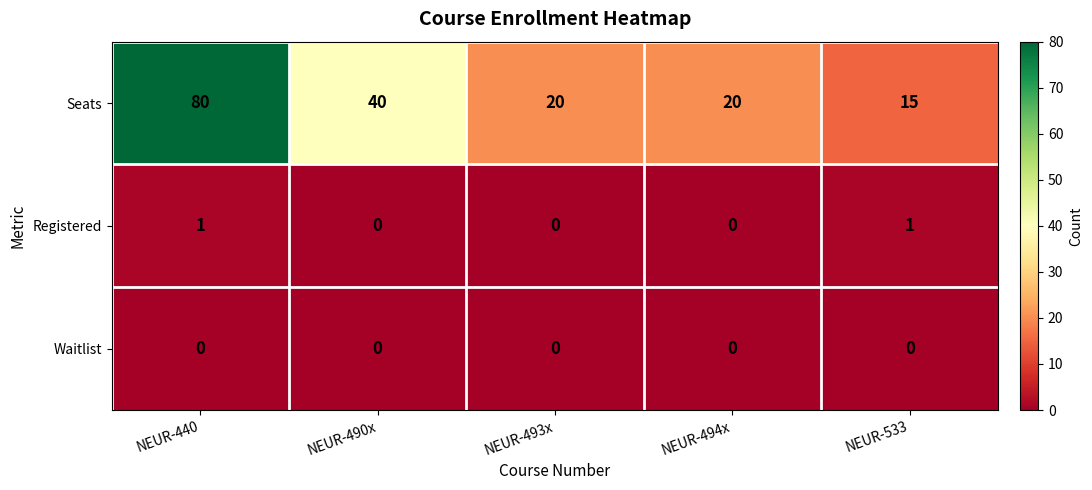

Reading left to right, list all the values displayed in this chart.

Seats: 80	40	20	20	15
Registered: 1	0	0	0	1
Waitlist: 0	0	0	0	0